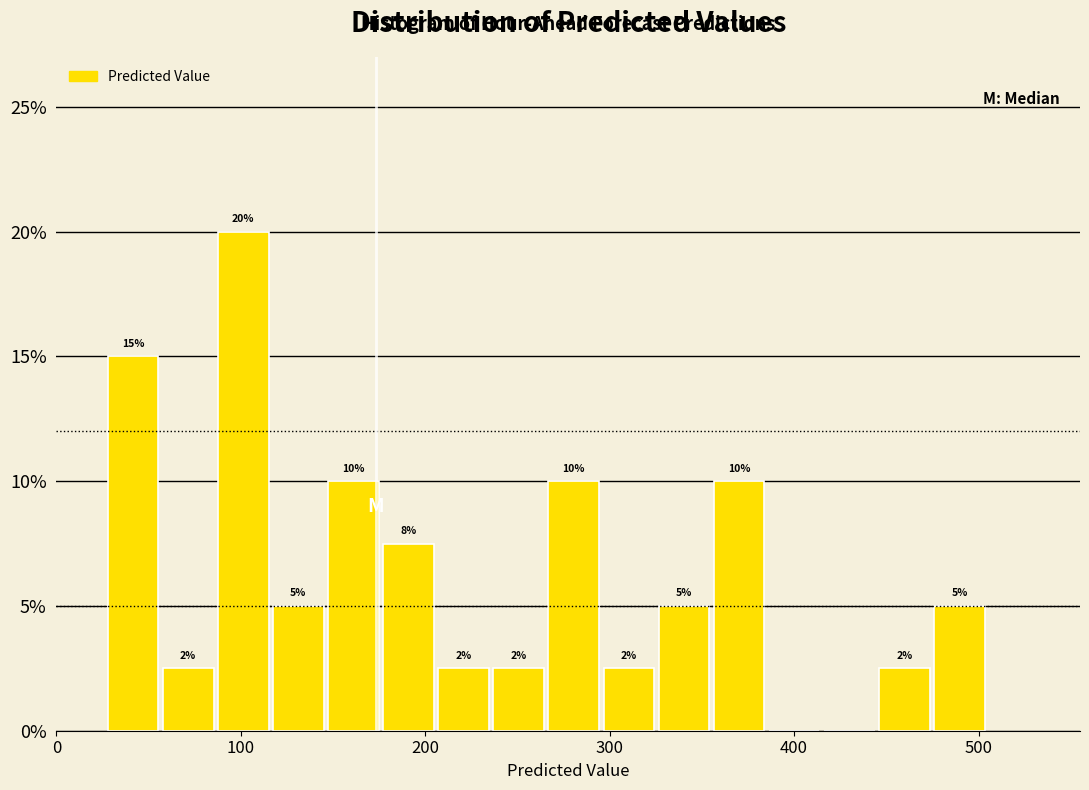

Read against the x-axis, roughly where is the centre of the tallest bar?

100